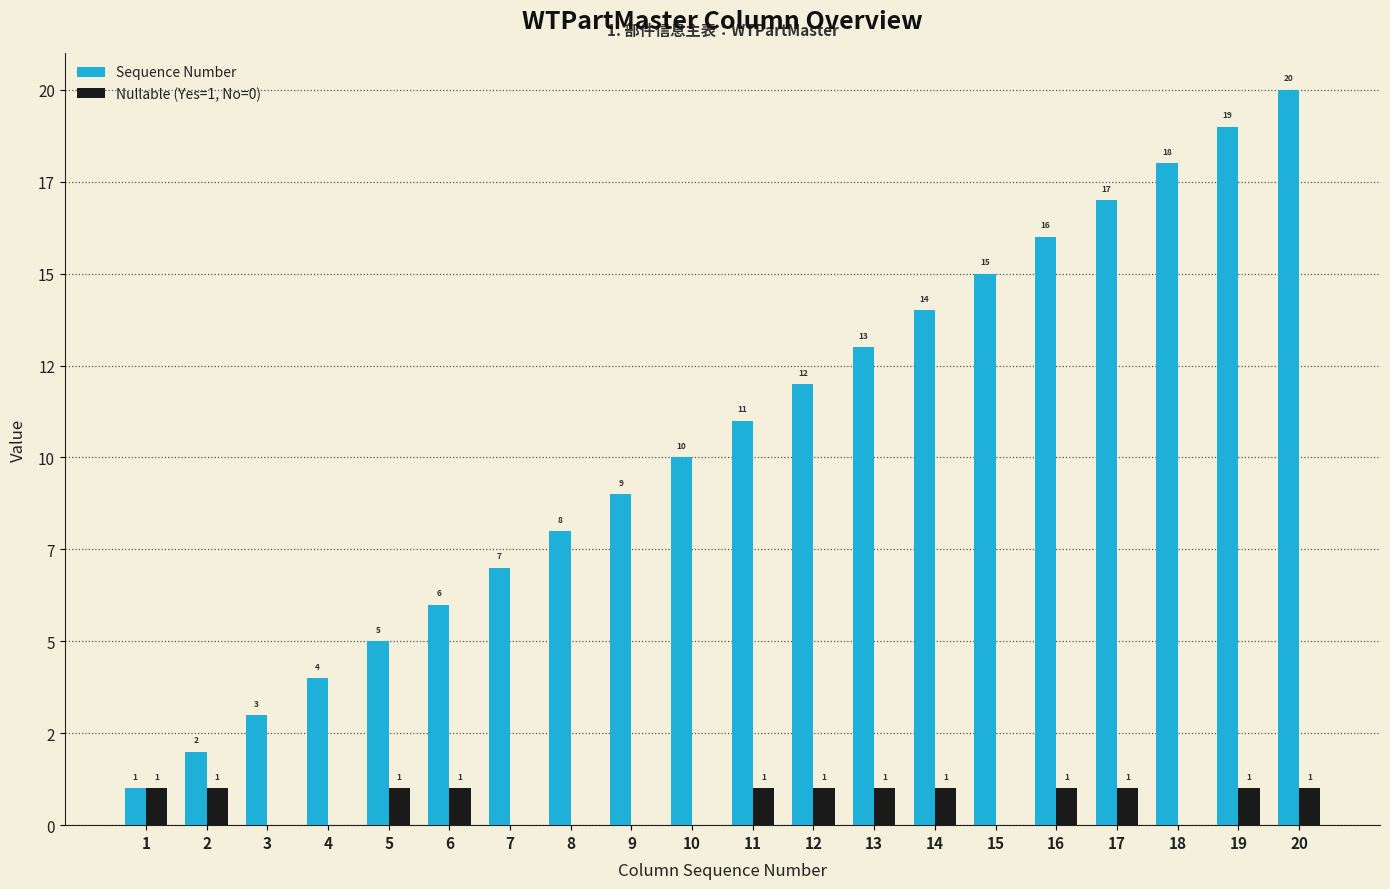

What is the average value of the Nullable (Yes=1, No=0) series?

1